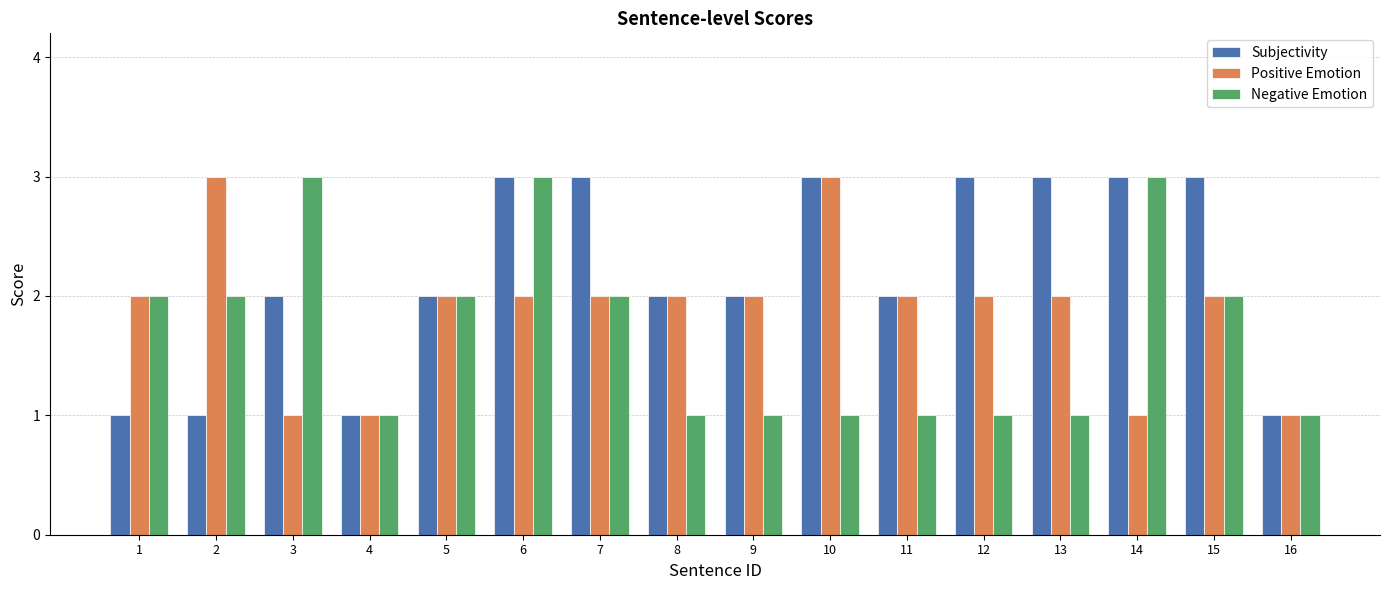

How many Negative Emotion values are between 1 and 2?

13